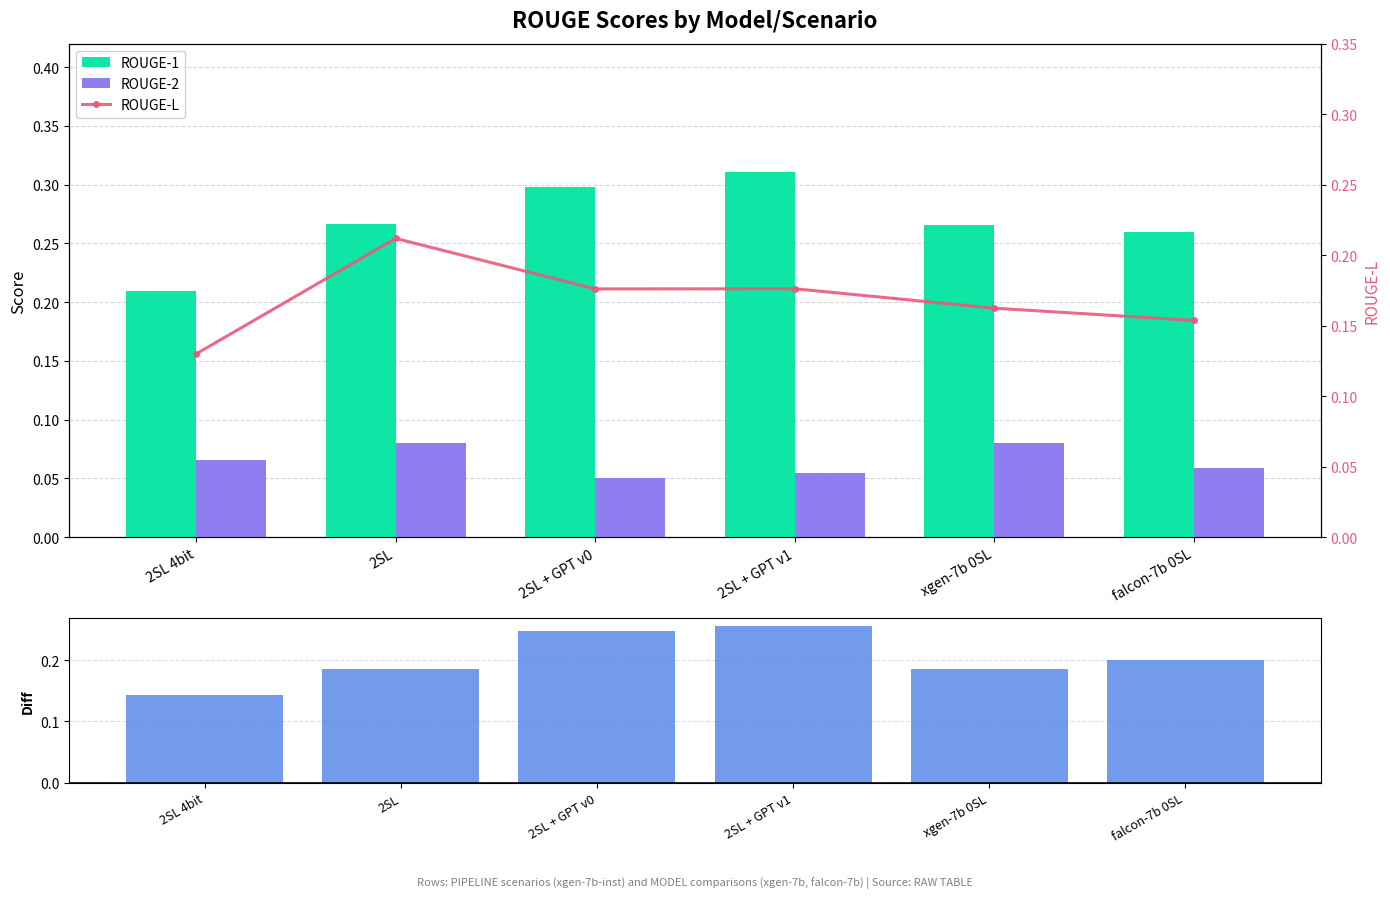

At xgen-7b 0SL, list the series in order from smallest to largest.

ROUGE-2, ROUGE-L, ROUGE-1 minus ROUGE-2, ROUGE-1